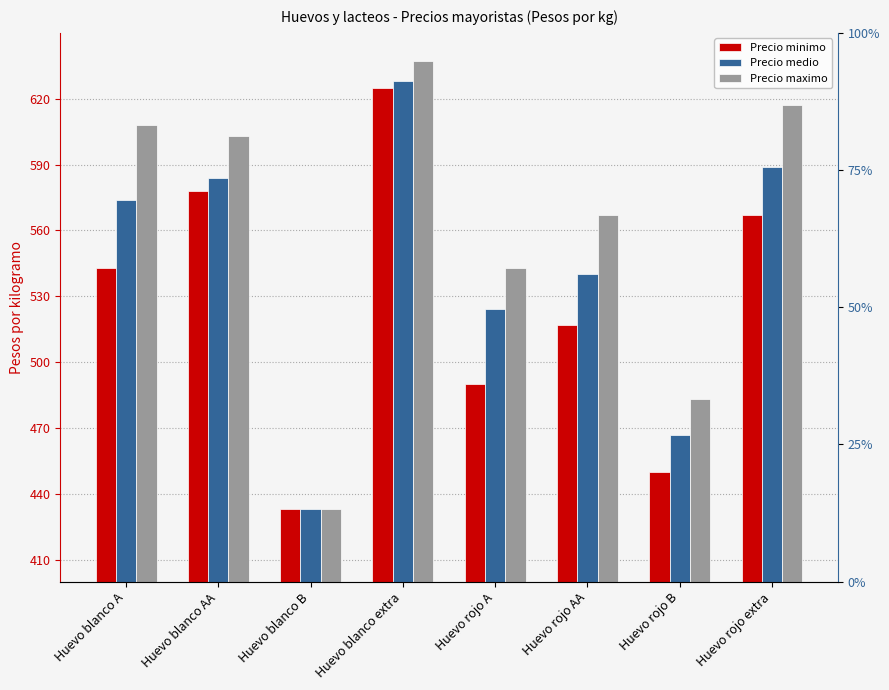

Which series has the widest spread of values?

Precio maximo